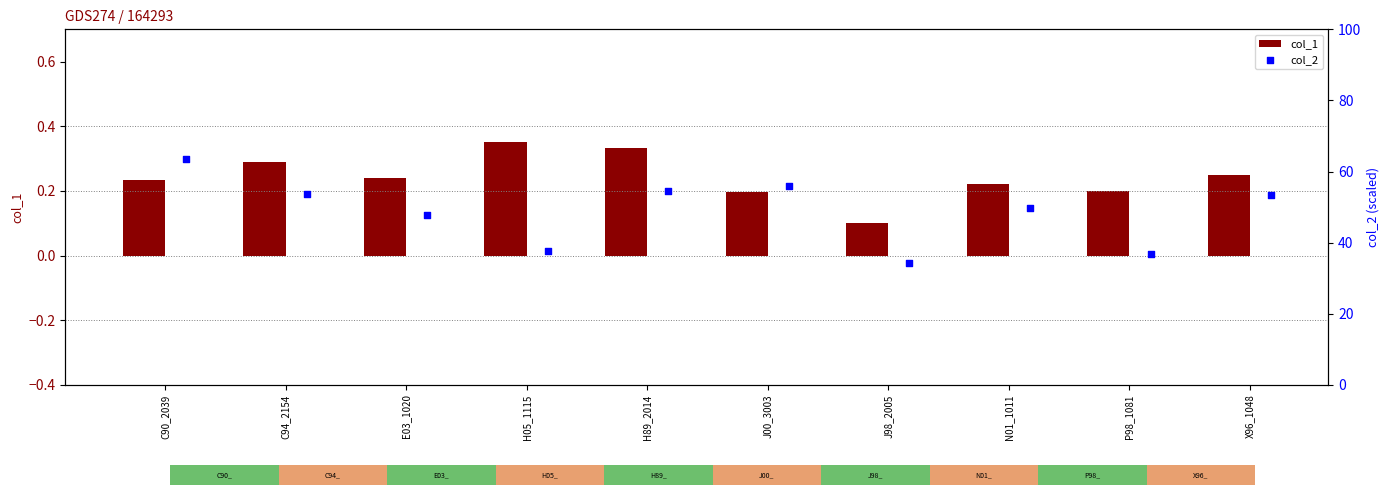

Which series reaches the minimum Y coordinate?

col_1